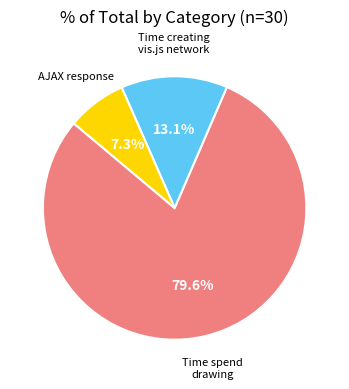

Is there a majority slice in this chart?

Yes